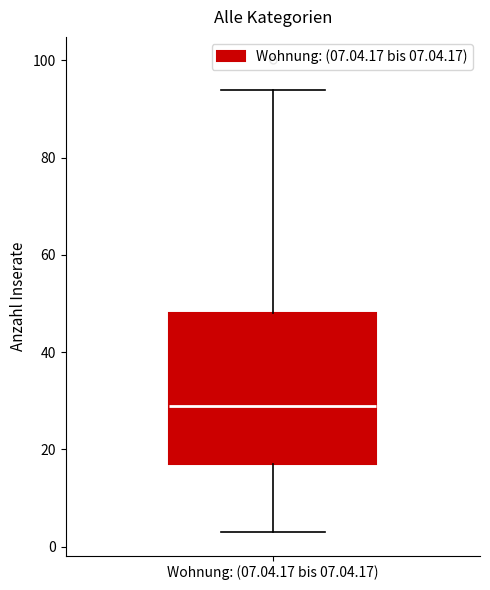

Where does the upper whisker of the box for Wohnung: (07.04.17 bis 07.04.17) end on the y-axis? The values are not printed on the chart, so give them approximately, as read against the axis.

94